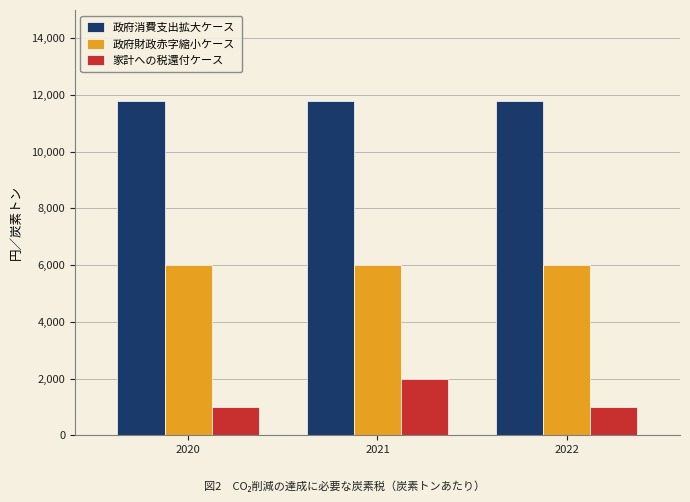

What is the lowest value of the 政府消費支出拡大ケース series?

11800